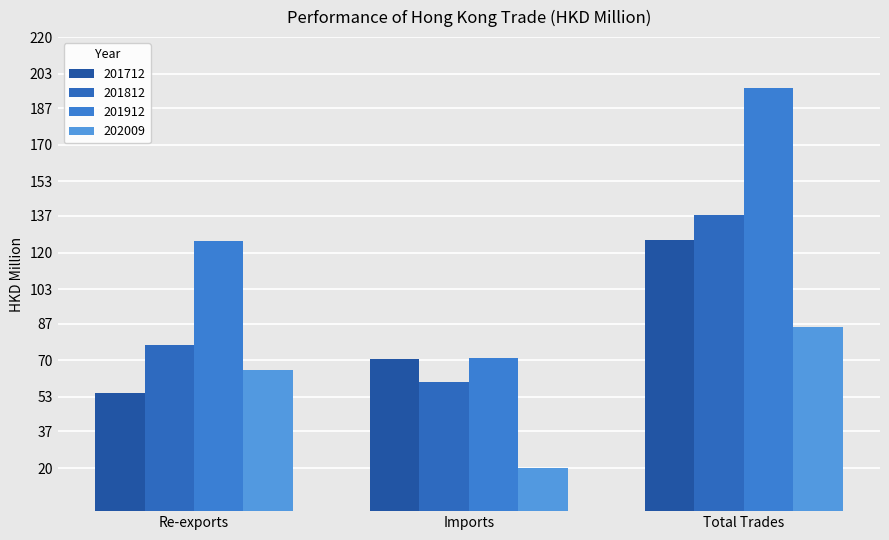

What is the label of the 3rd bar from the left?

Total Trades